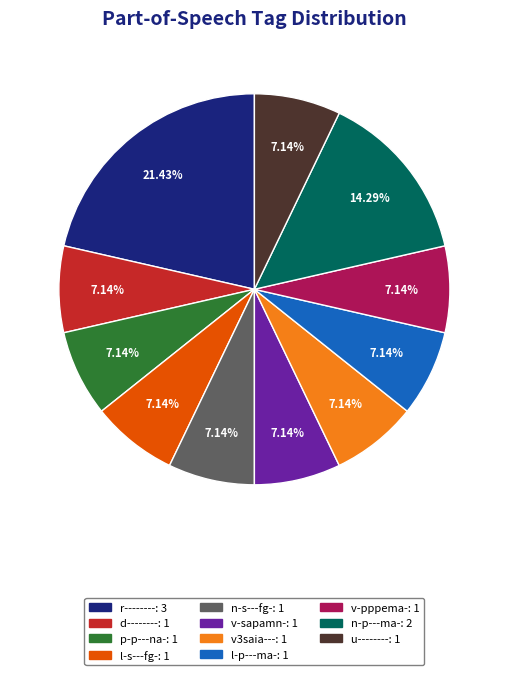

Is it true that v-sapamn- is 22% of the pie?

False